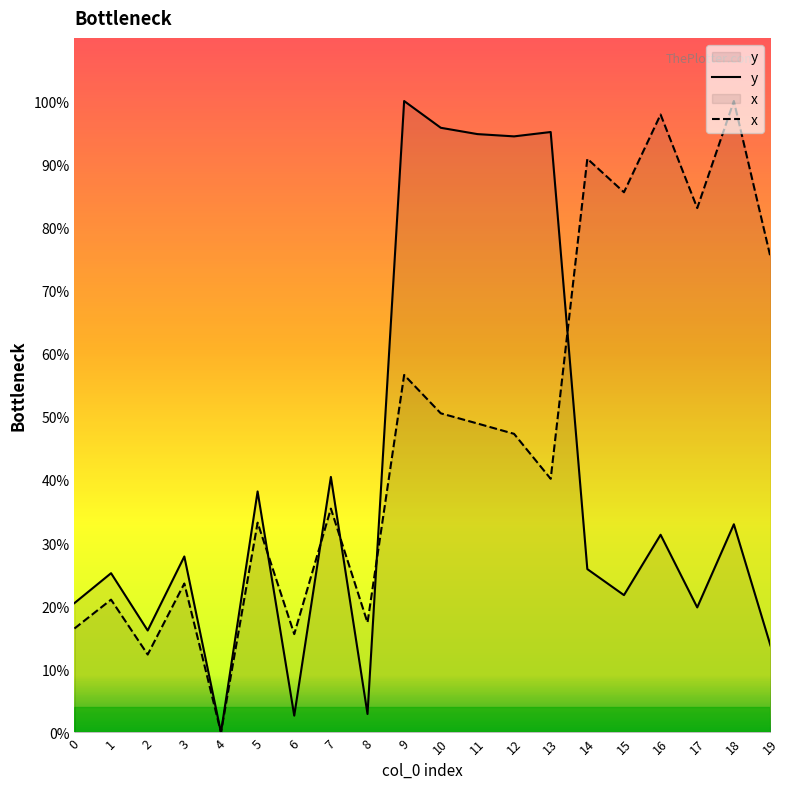

Which category has the highest value across all series?

9